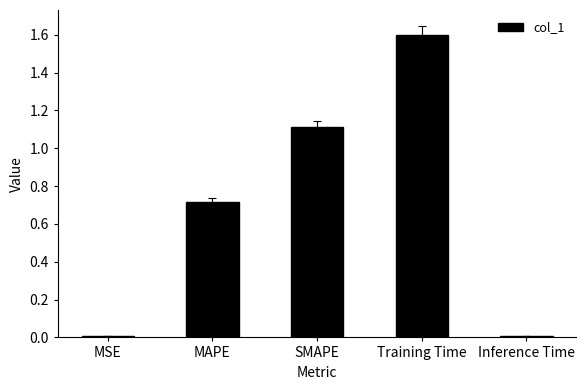

Which has a higher value, MAPE or Inference Time?

MAPE